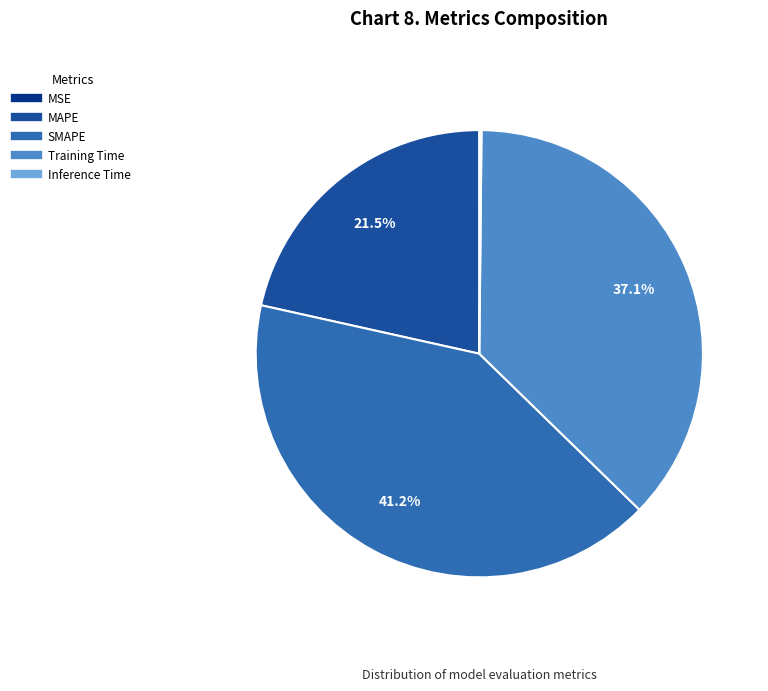

What percentage is NOT represented by MAPE?

78.5%